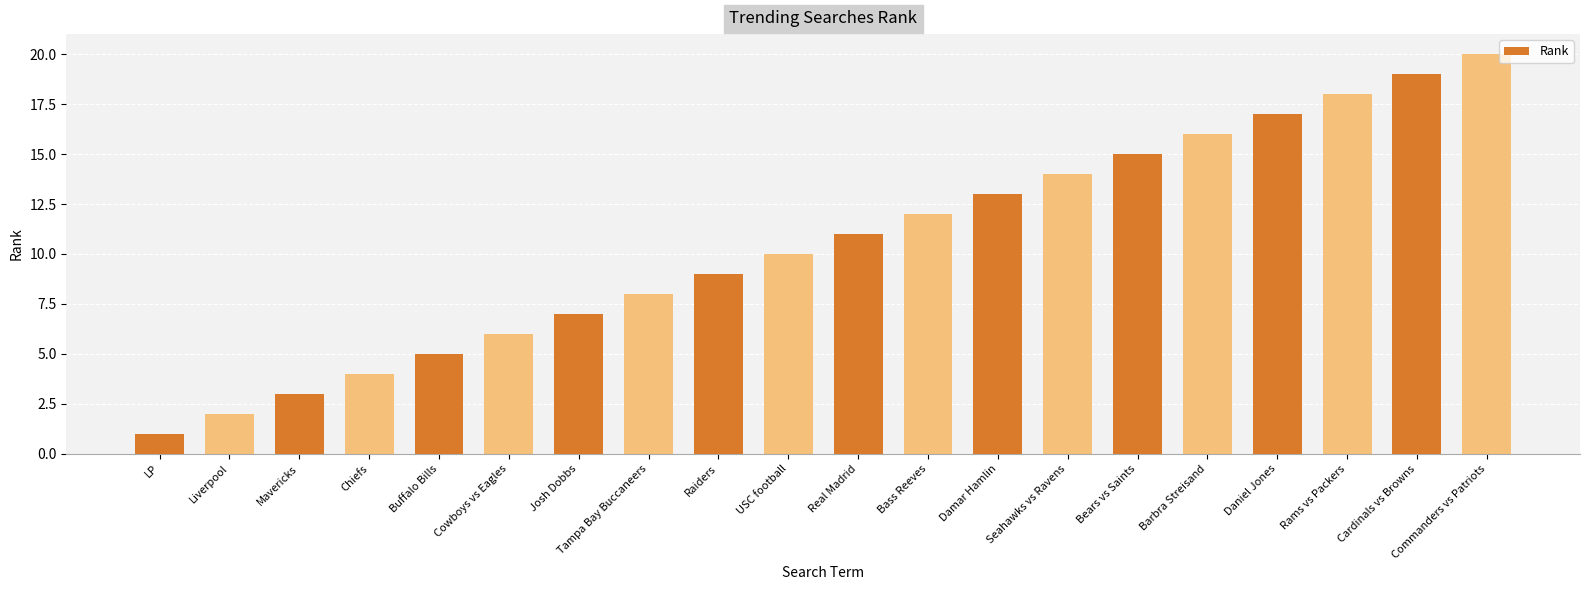

List the labels in order of value, smallest first.

LP, Liverpool, Mavericks, Chiefs, Buffalo Bills, Cowboys vs Eagles, Josh Dobbs, Tampa Bay Buccaneers, Raiders, USC football, Real Madrid, Bass Reeves, Damar Hamlin, Seahawks vs Ravens, Bears vs Saints, Barbra Streisand, Daniel Jones, Rams vs Packers, Cardinals vs Browns, Commanders vs Patriots